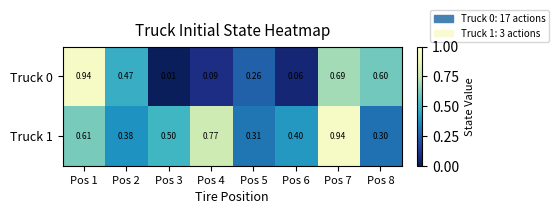

Is the value of Truck 0 at Pos 2 greater than the value of Truck 1 at Pos 5?

Yes